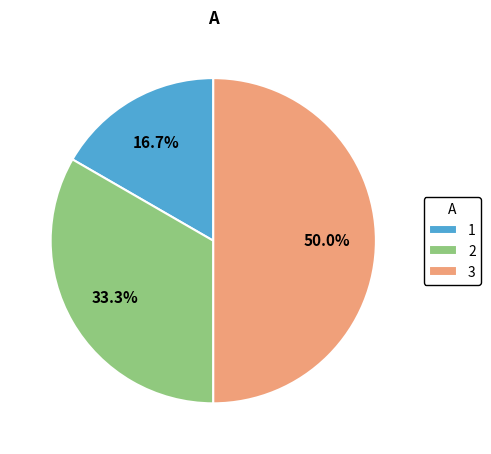

What is the ratio of the value at 3 to the value at 2?

1.5